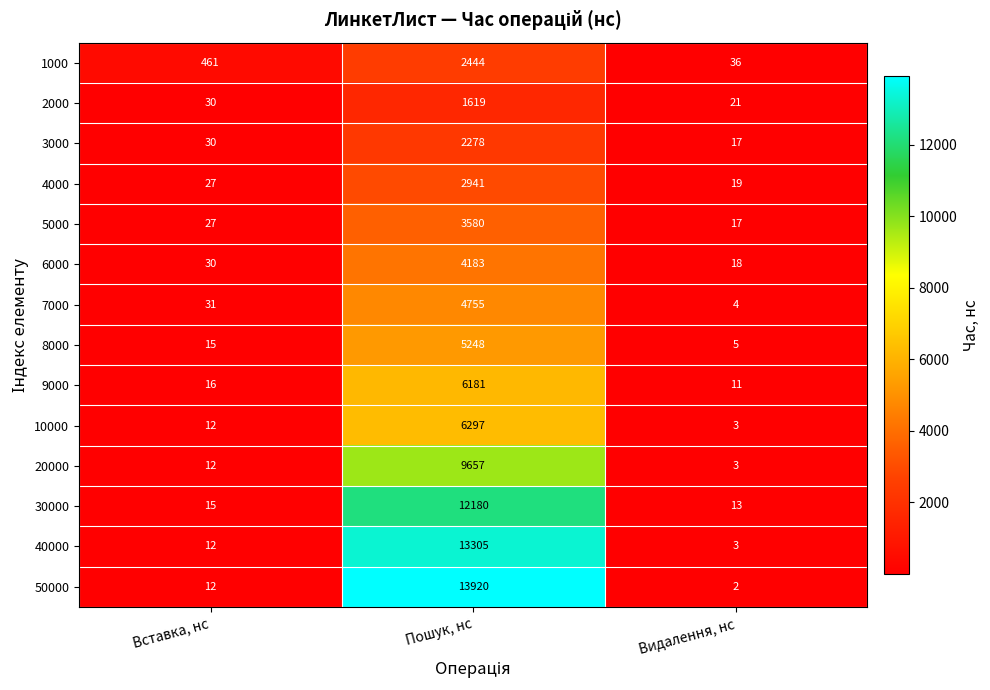

What is the total value across all series at Видалення, нс?

172